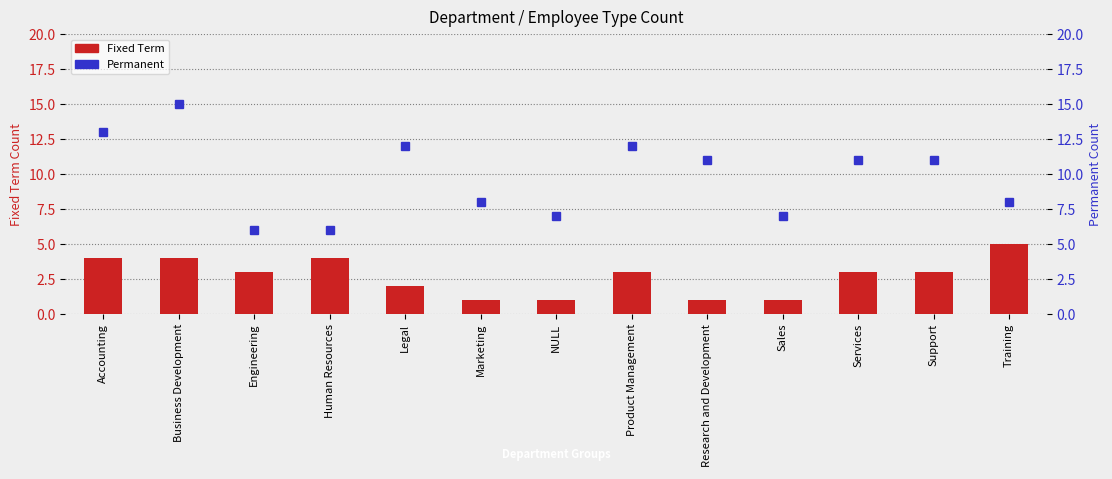

What are all the series names shown in the legend?

Fixed Term, Permanent